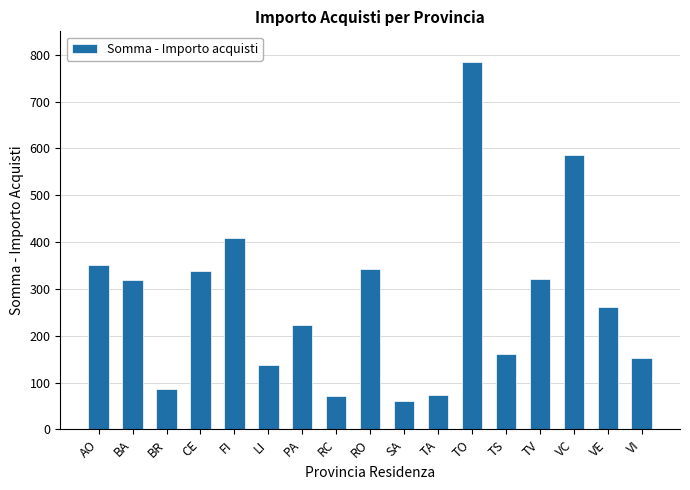

What is the change in value from BA to CE?

+20